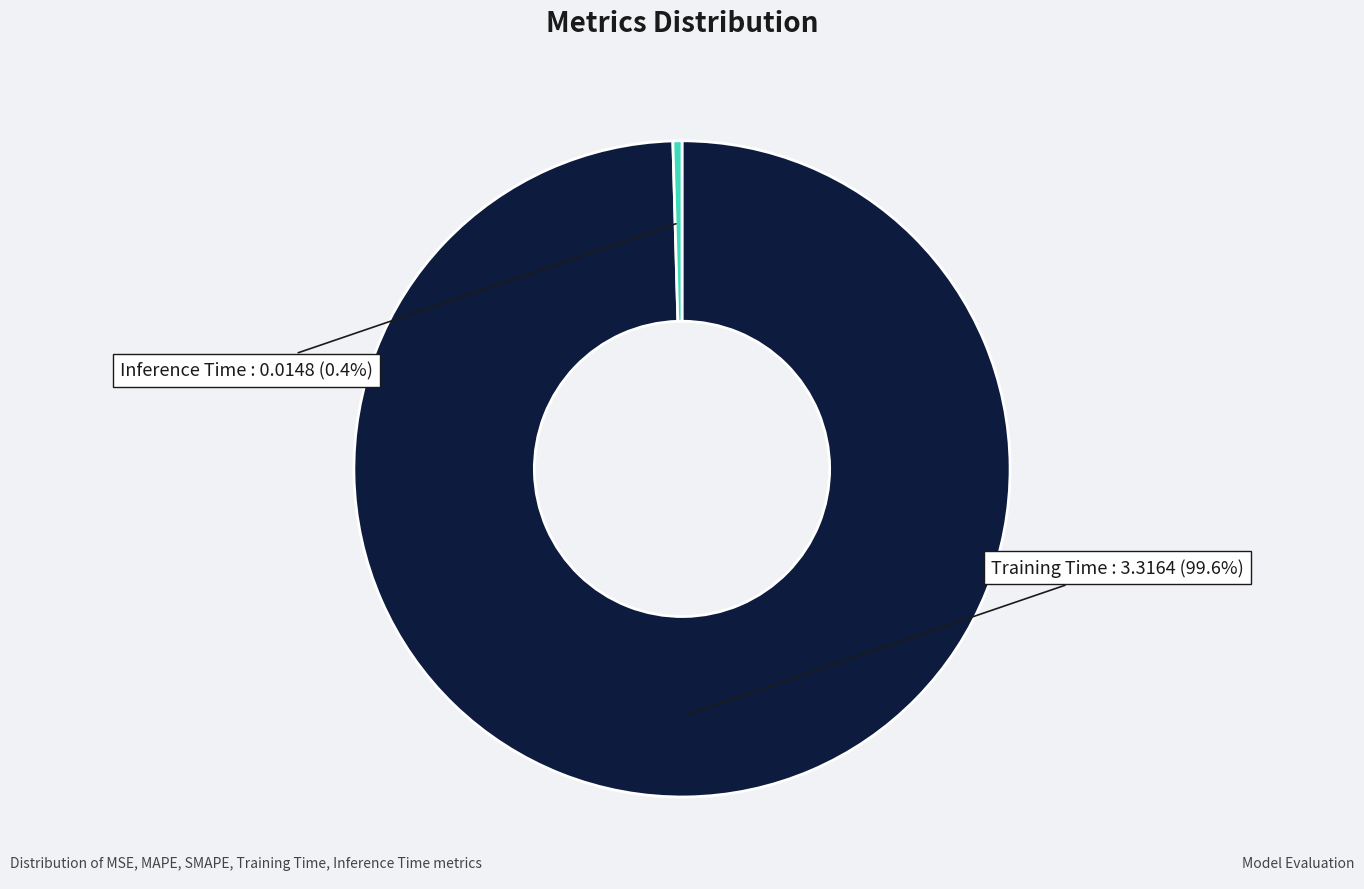

To the nearest percent, what portion does Training Time represent?

100%